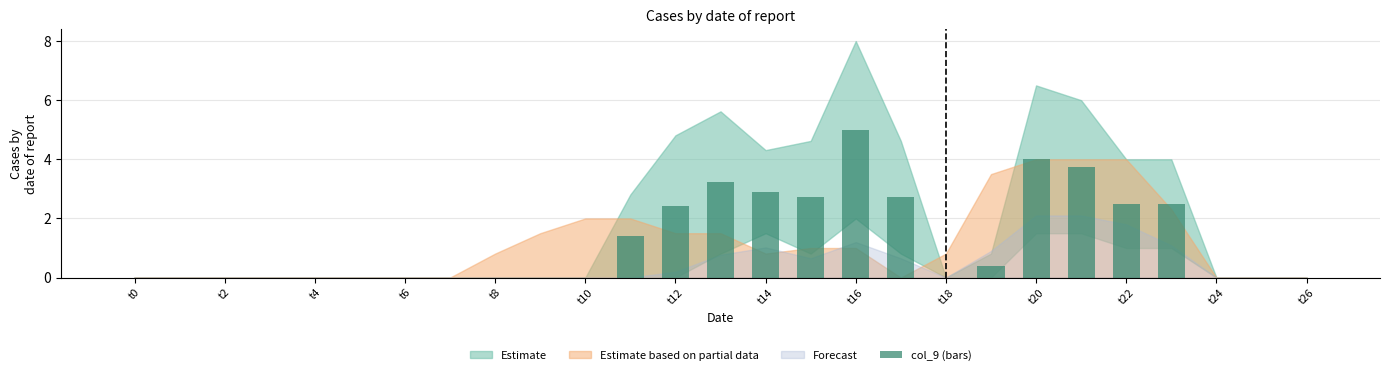

What is the greatest value displayed?

5.0